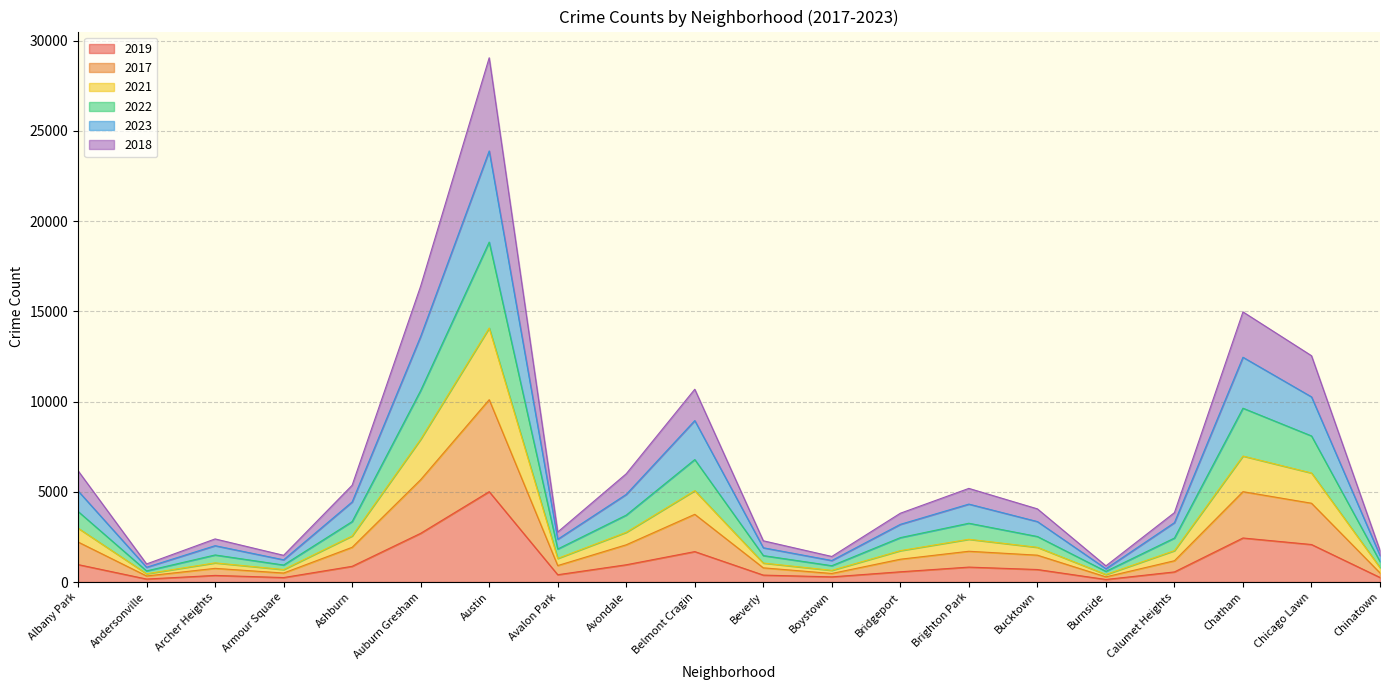

How many interior local peaks does the 2022 series have?

5